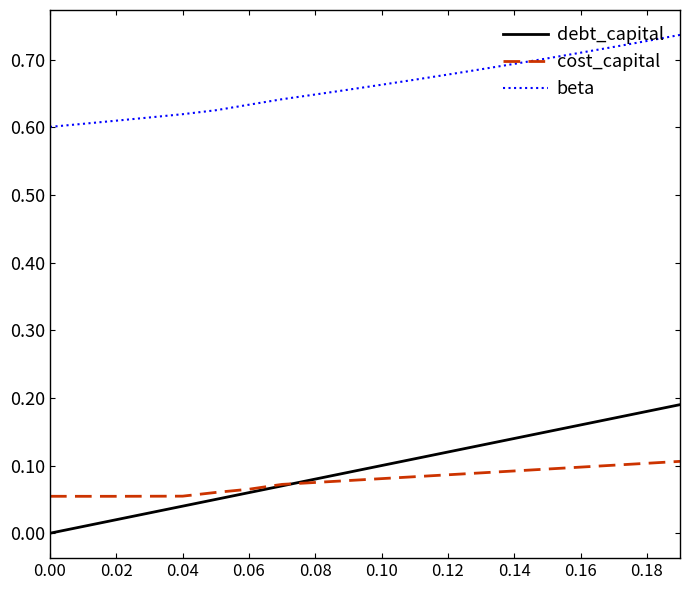

Which series has the largest total across all categories?

beta